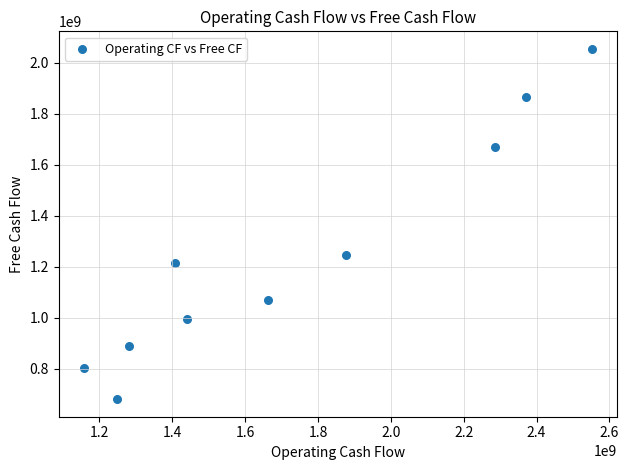

What Y value in the scatter plot is closest to 1367500000?

1246000000